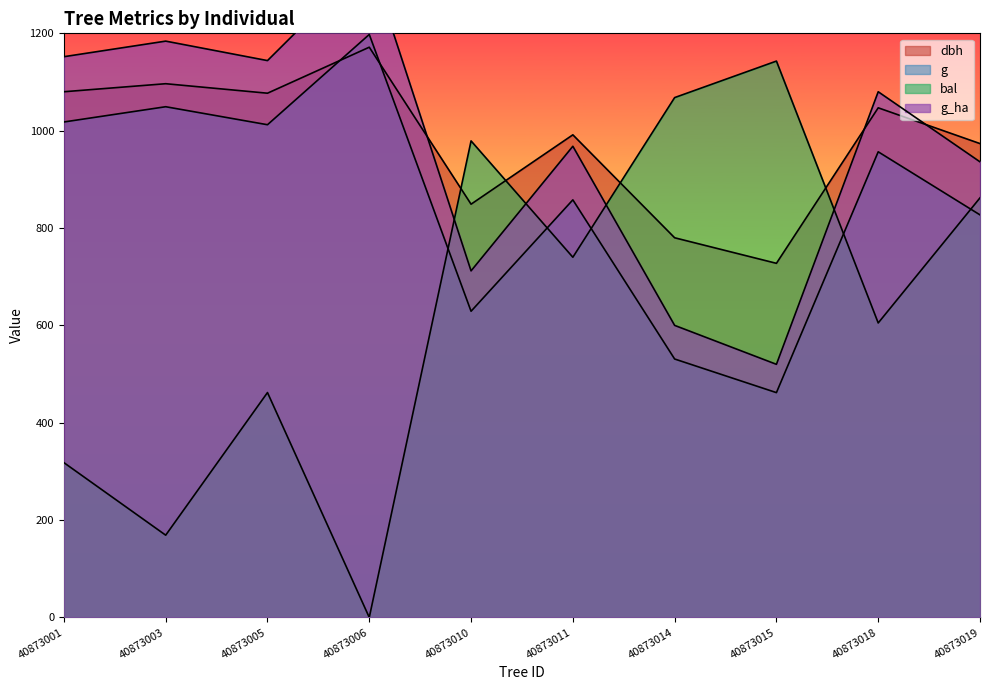

True or false: bal has more than 0 interior local peaks.

True